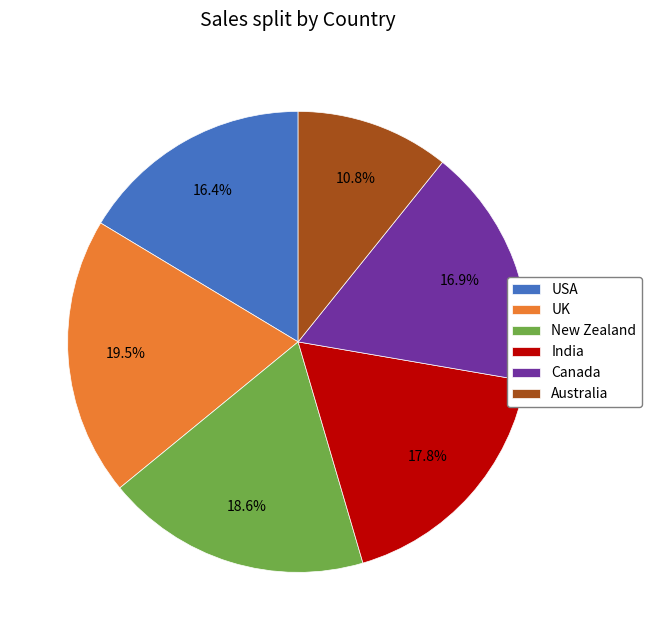

Do Australia and UK together represent more than half of the pie?

No